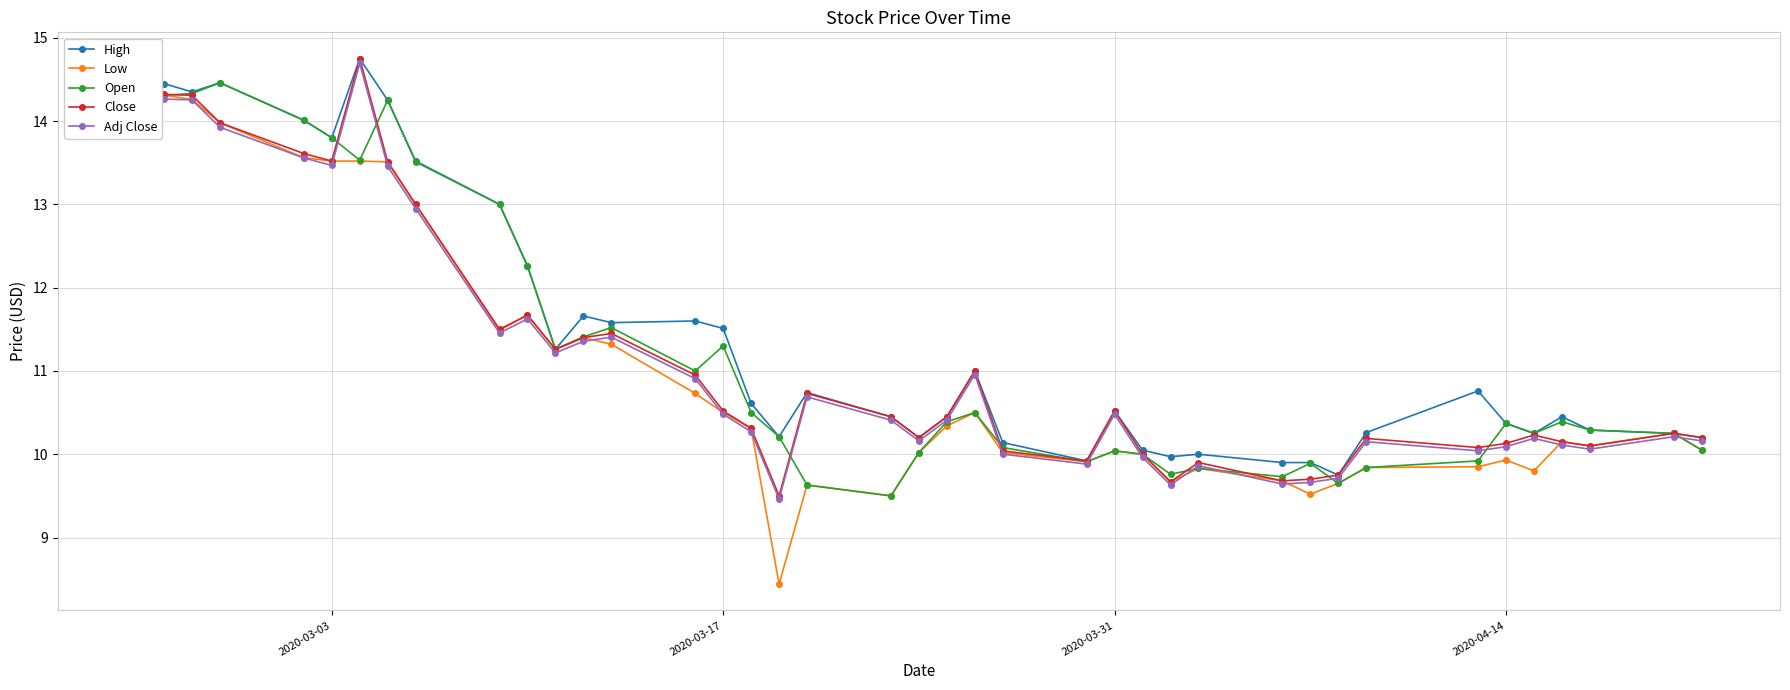

Reading left to right, what are all the values shown in this chart?

High: 14.5	14.4	14.4	14.5	14.0	13.8	14.8	14.2	13.5	13.0	12.3	11.3	11.7	11.6	11.6	11.5	10.6	10.2	10.7	10.4	10.2	10.4	11.0	10.1	9.9	10.5	10.1	10.0	10.0	9.9	9.9	9.8	10.3	10.8	10.4	10.2	10.4	10.3	10.2	10.2
Low: 14.3	14.3	14.3	14.0	13.6	13.5	13.5	13.5	13.0	11.5	11.7	11.3	11.4	11.3	10.7	10.5	10.3	8.4	9.6	9.5	10.0	10.3	10.5	10.0	9.9	10.0	10.0	9.7	9.8	9.7	9.5	9.6	9.8	9.9	9.9	9.8	10.1	10.1	10.2	10.1
Open: 14.4	14.3	14.3	14.5	14.0	13.8	13.5	14.2	13.5	13.0	12.3	11.3	11.4	11.5	11.0	11.3	10.5	10.2	9.6	9.5	10.0	10.4	10.5	10.1	9.9	10.0	10.0	9.8	9.8	9.7	9.9	9.6	9.8	9.9	10.4	10.2	10.4	10.3	10.2	10.1
Close: 14.3	14.3	14.3	14.0	13.6	13.5	14.8	13.5	13.0	11.5	11.7	11.3	11.4	11.4	10.9	10.5	10.3	9.5	10.7	10.4	10.2	10.4	11.0	10.0	9.9	10.5	10.0	9.7	9.9	9.7	9.7	9.8	10.2	10.1	10.1	10.2	10.1	10.1	10.2	10.2
Adj Close: 14.3	14.3	14.3	13.9	13.6	13.5	14.7	13.5	12.9	11.5	11.6	11.2	11.4	11.4	10.9	10.5	10.3	9.5	10.7	10.4	10.2	10.4	11.0	10.0	9.9	10.5	10.0	9.6	9.9	9.6	9.7	9.7	10.2	10.0	10.1	10.2	10.1	10.1	10.2	10.2